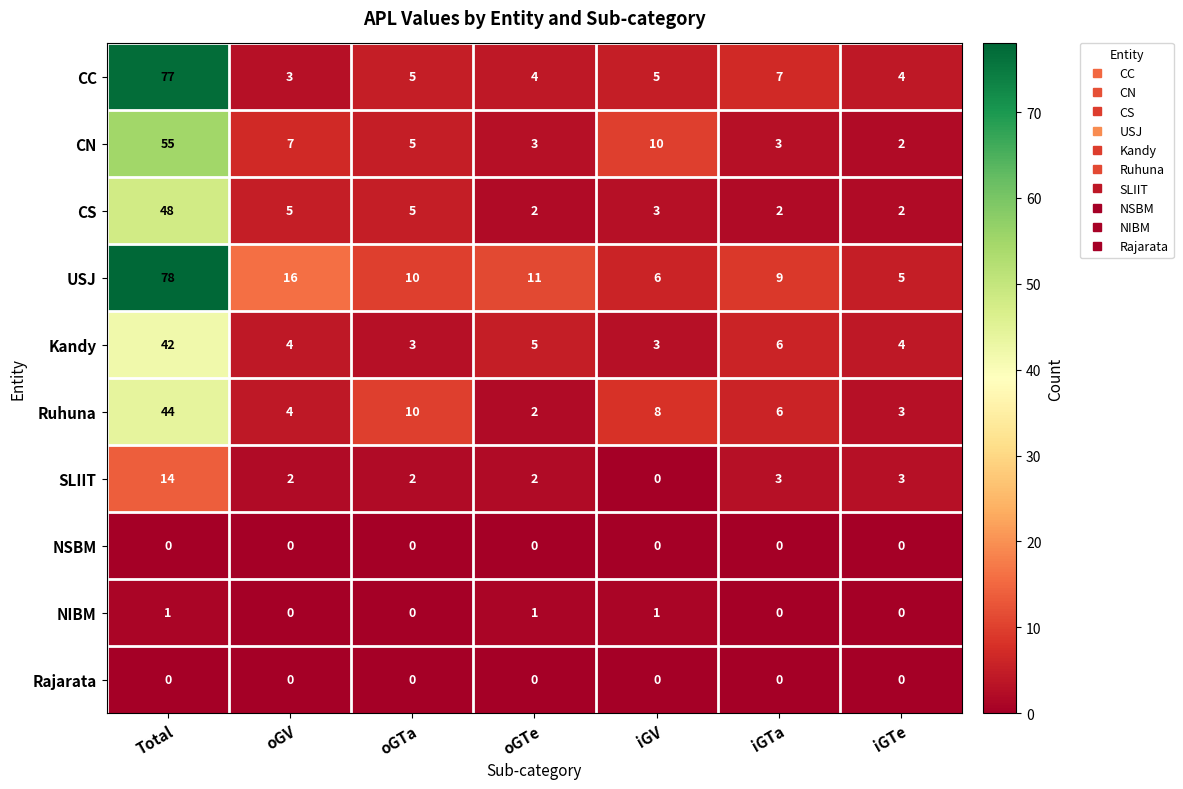

What is the difference between the CC values at iGTa and Total?

70